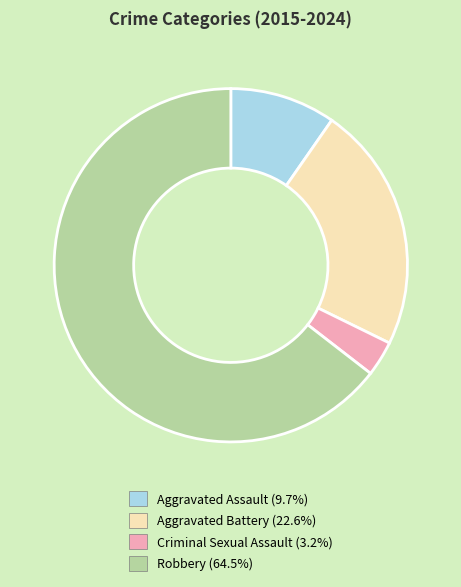

The Aggravated Assault slice represents 10% of the pie. True or false?

True